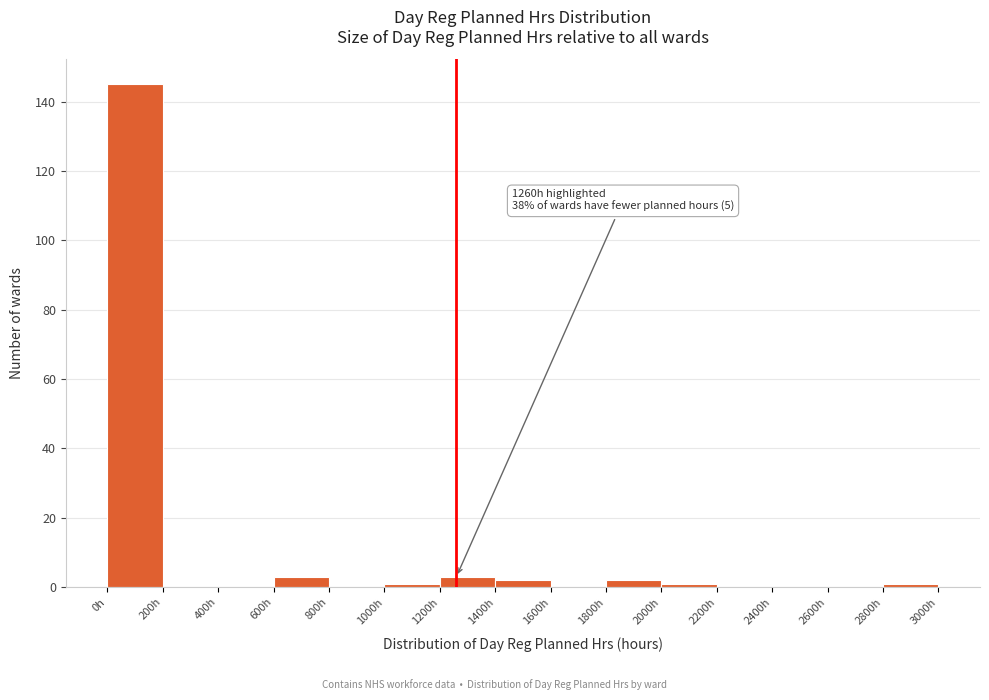

Which range on the x-axis has the tallest bar?

0 to 200